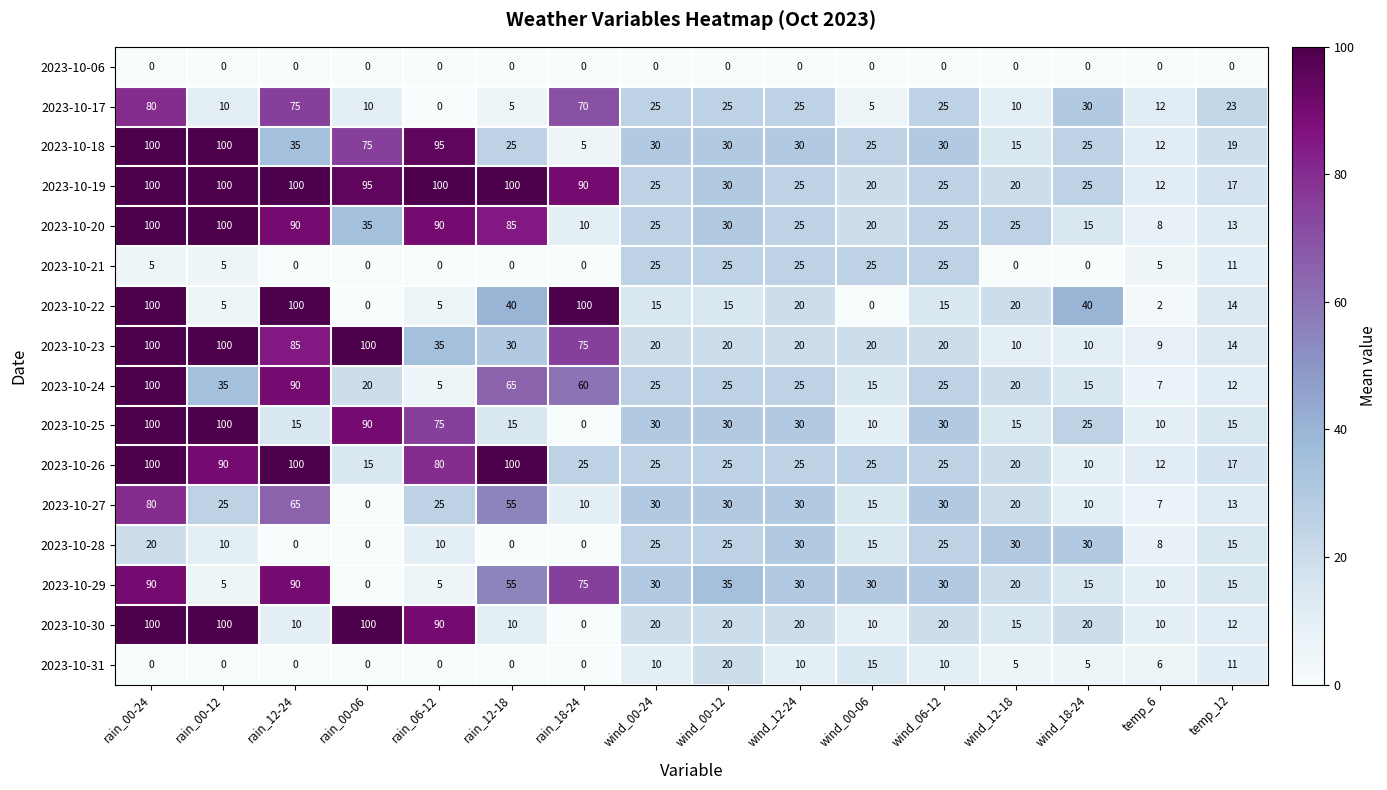

Read the 2023-10-23 value at wind_00-24, to the nearest 5.

20